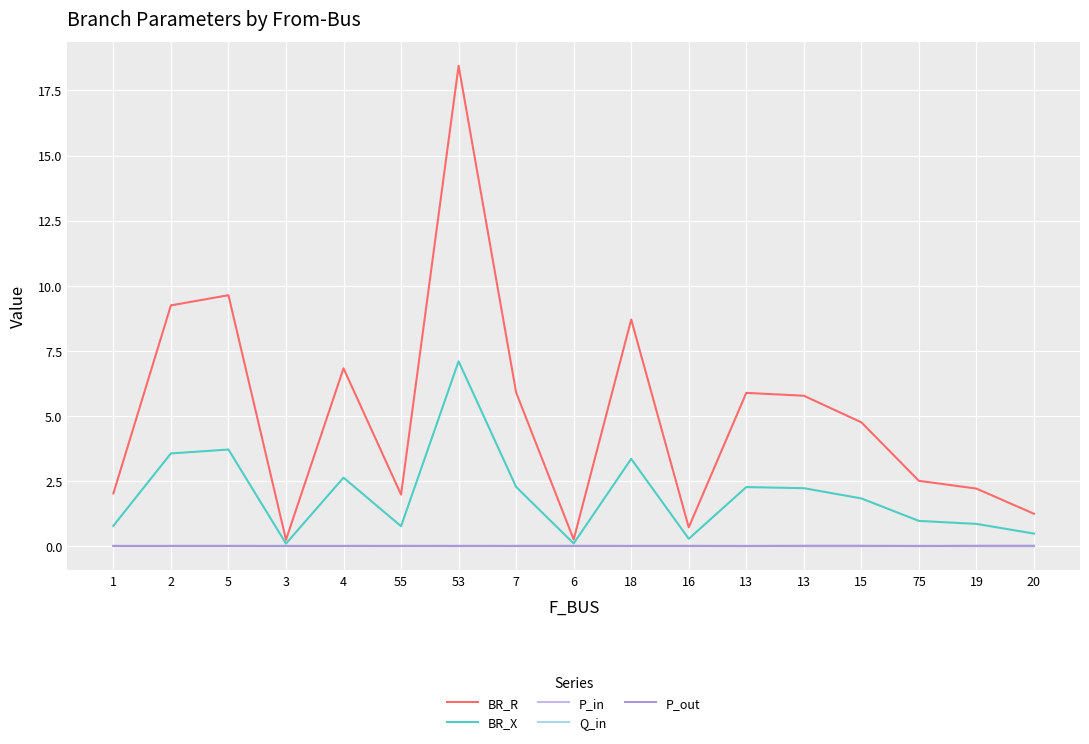

What are all the series names shown in the legend?

BR_R, BR_X, P_in, Q_in, P_out